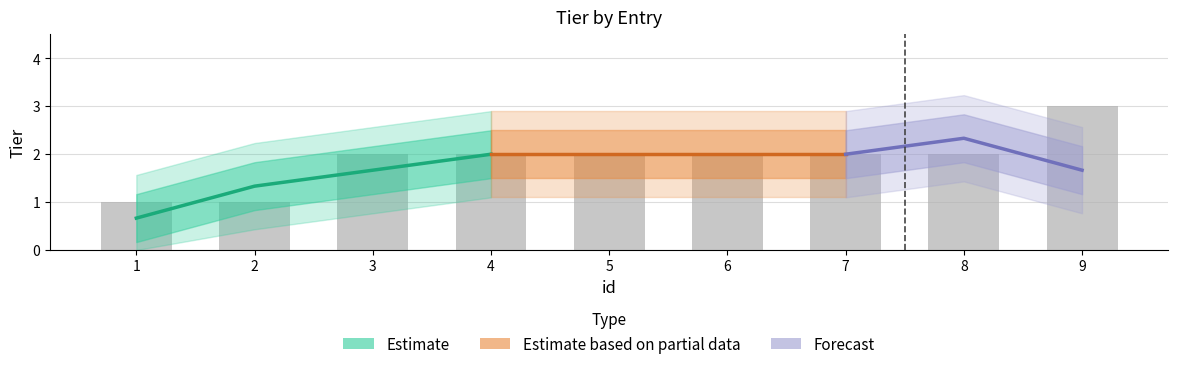

Reading left to right, transcribe all the data shown in this chart.

1	1	2	2	2	2	2	2	3